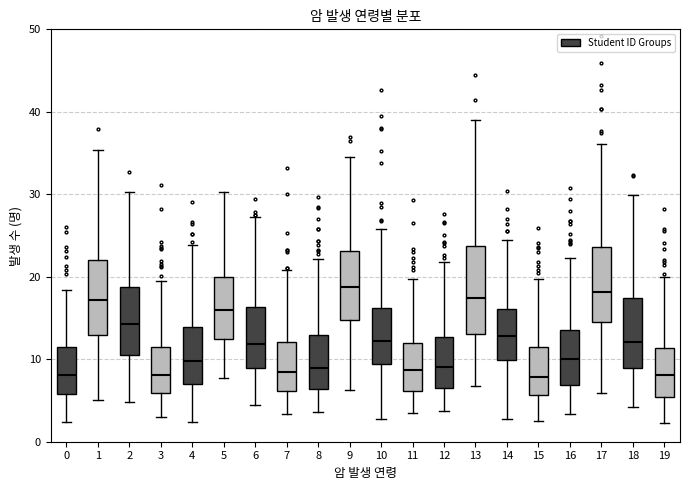

Where does the median line of the box at x = 3 sit on the y-axis? The values are not printed on the chart, so give them approximately, as read against the axis.

8